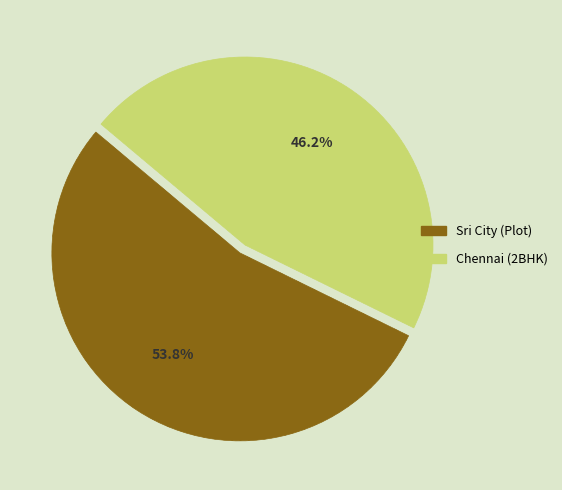

To the nearest percent, what is the difference between the largest and smallest slice percentages?

8%